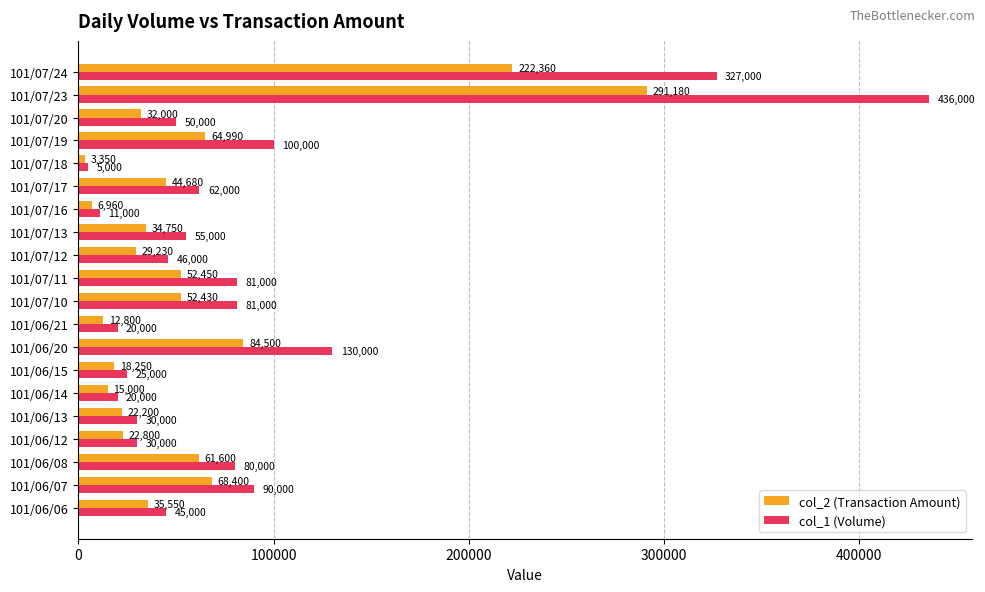

Between 101/06/15 and 101/07/11, which series saw the biggest shift?

col_1 (Volume)